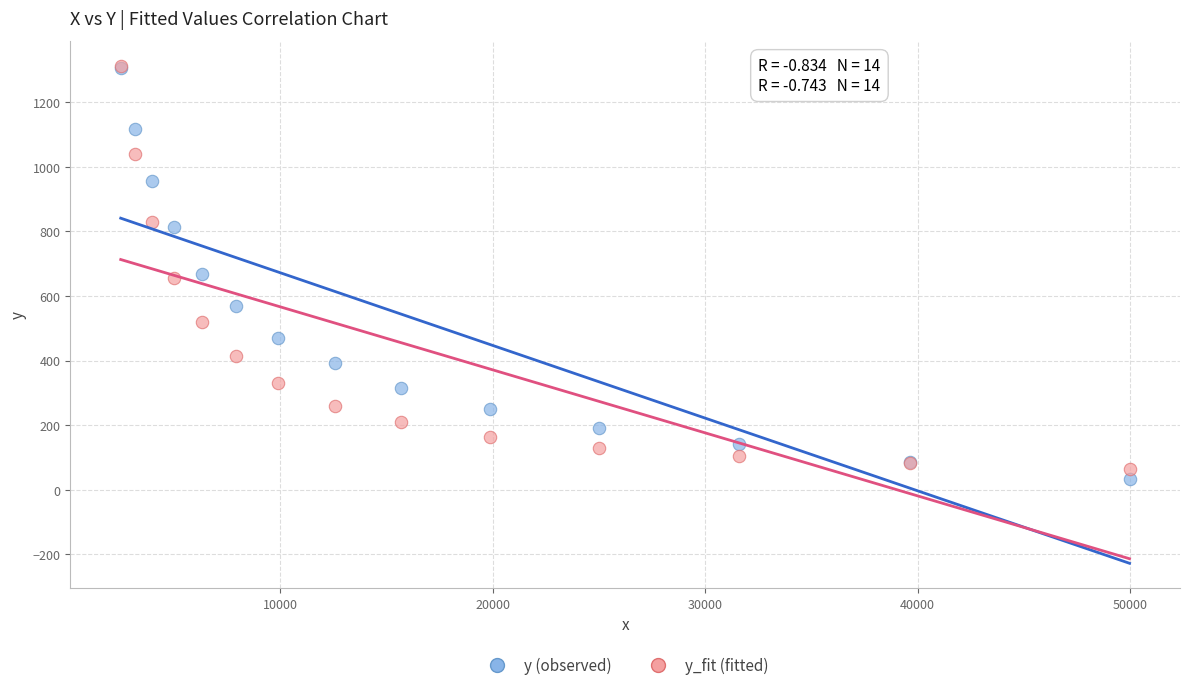

What are all the series names shown in the legend?

y (observed), y_fit (fitted)